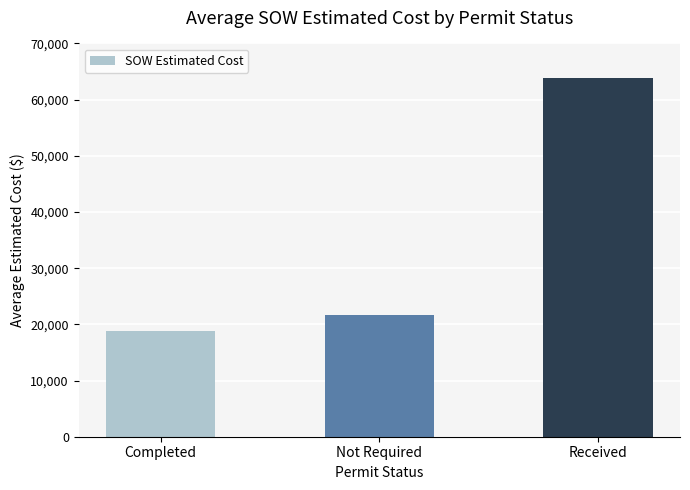

What is the change in value from Completed to Not Required?

+2895.7